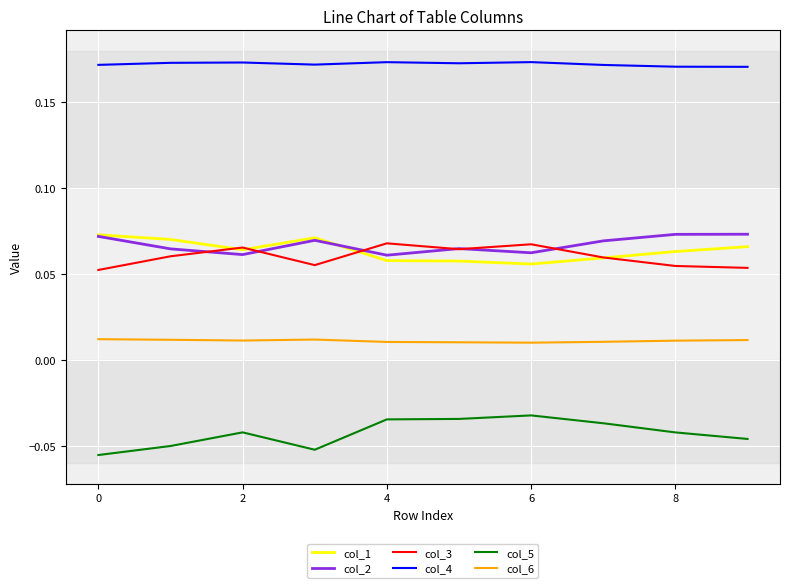

True or false: col_4 and col_5 cross at least once.

False